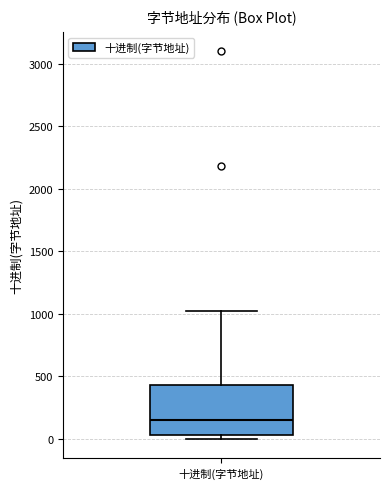

Where does the upper whisker of the box for 十进制(字节地址) end on the y-axis? The values are not printed on the chart, so give them approximately, as read against the axis.

1000